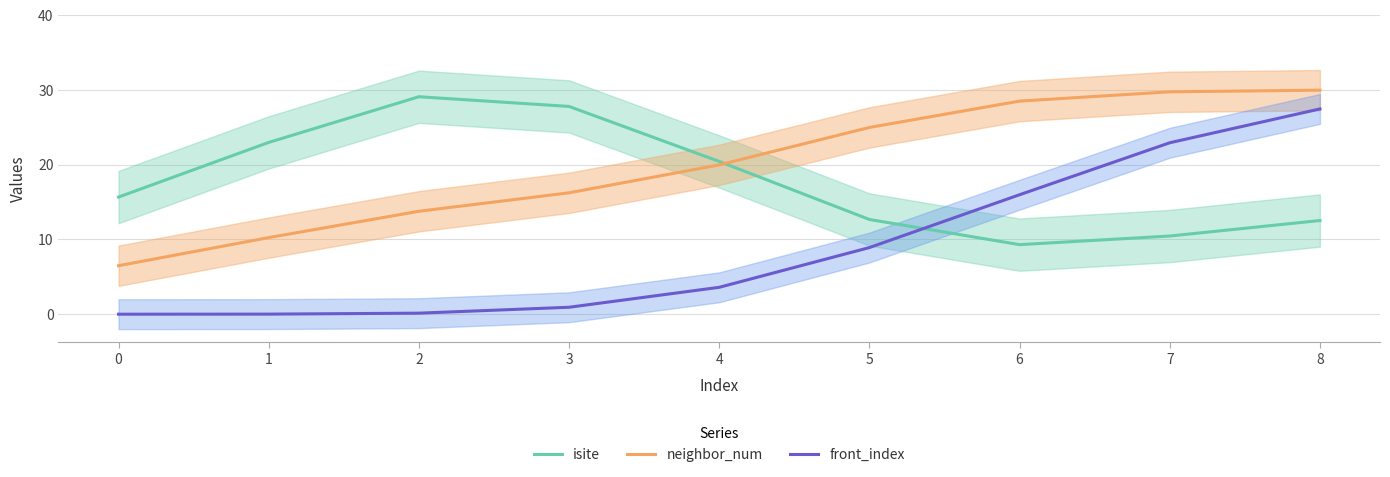

At which label does front_index first exceed 3?

4